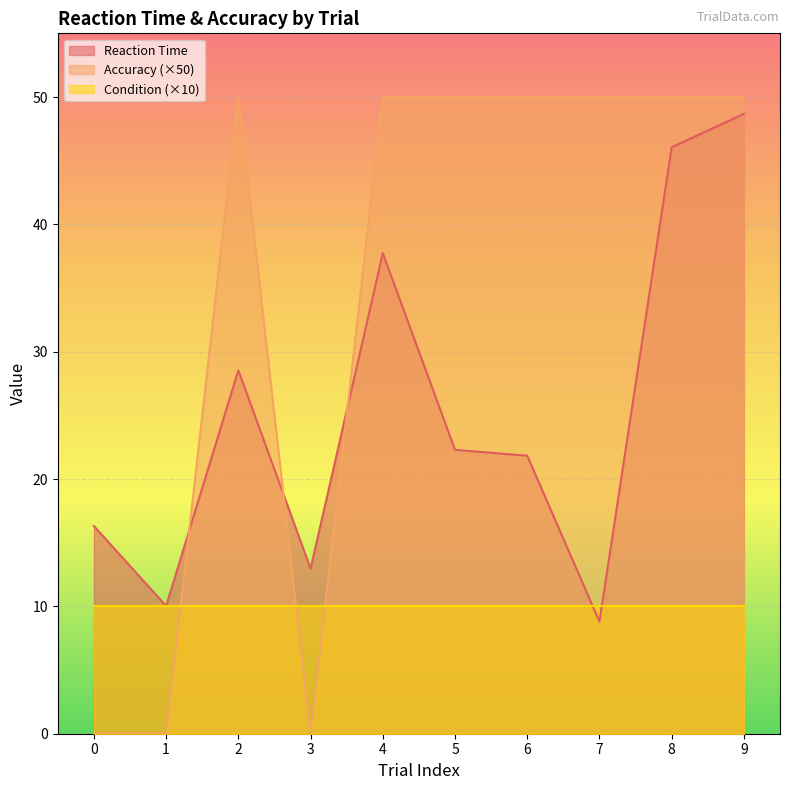

The value of Accuracy at 2 is 50.0. True or false?

True